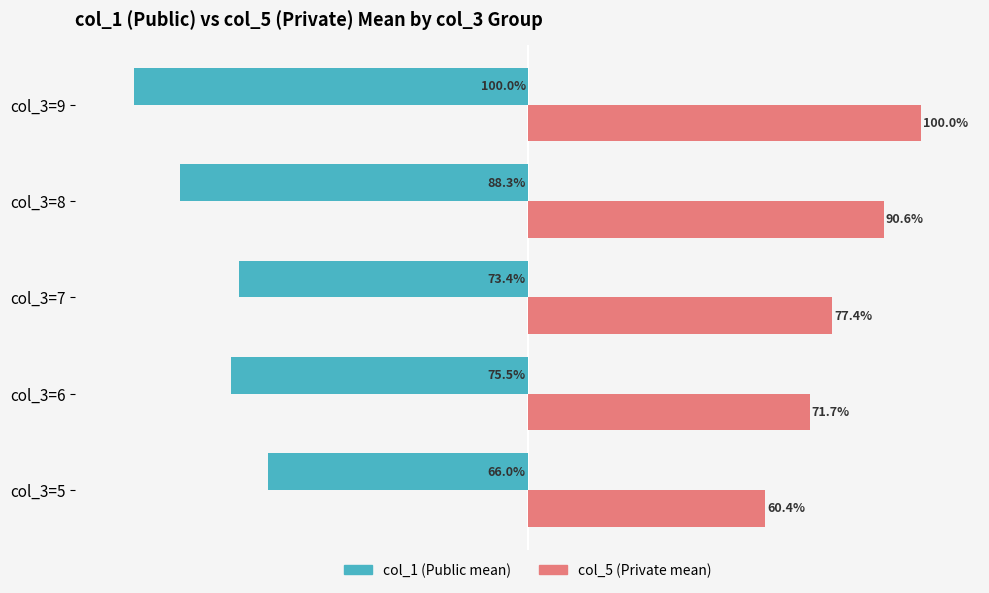

Which series has the largest total across all categories?

col_5 (Private mean)